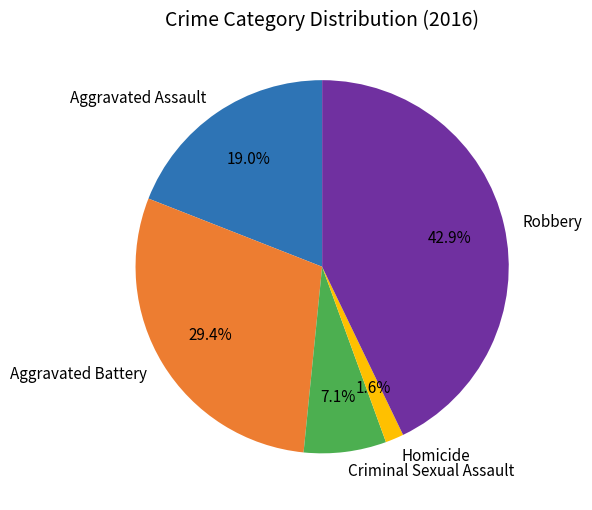

Which slice is the largest?

Robbery